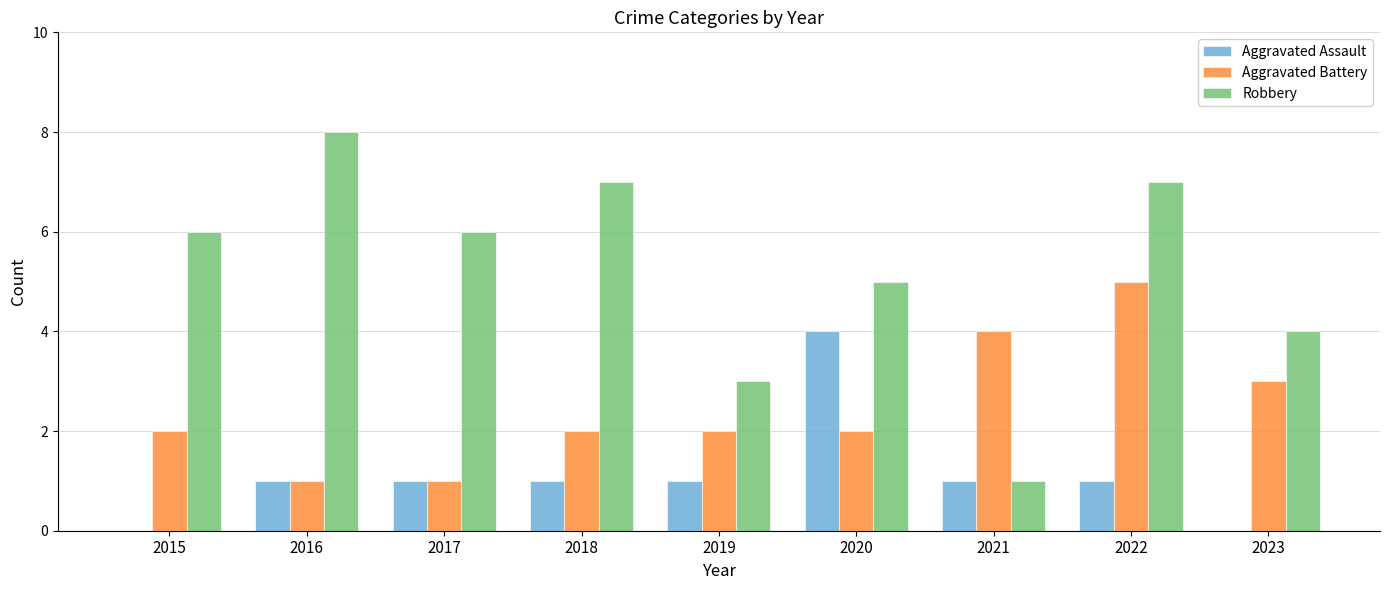

What is the highest value of the Aggravated Battery series?

5